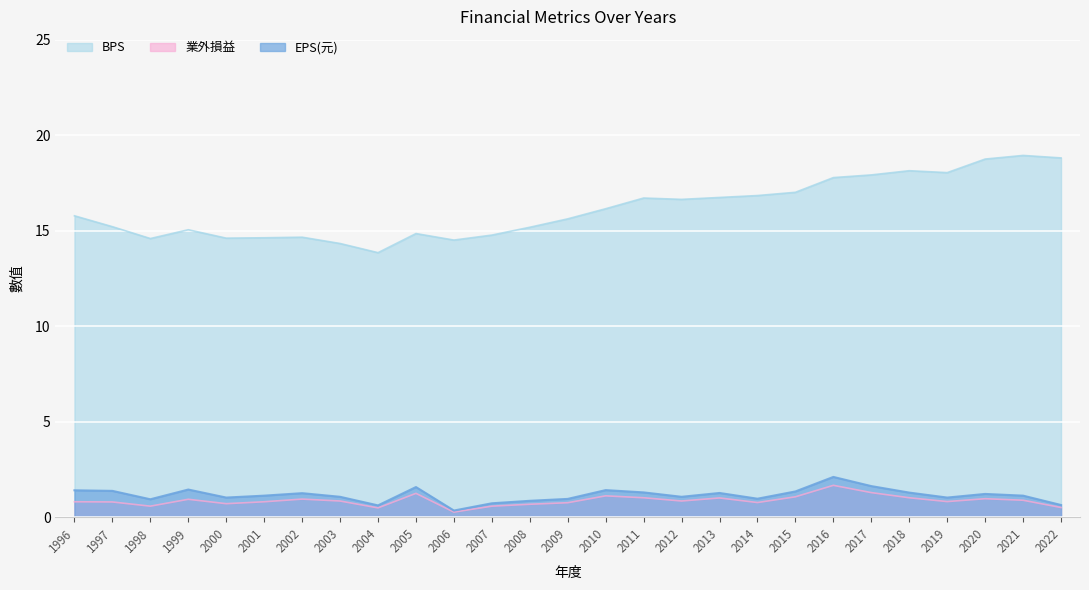

True or false: 業外損益 has more than 1 interior local peaks.

True